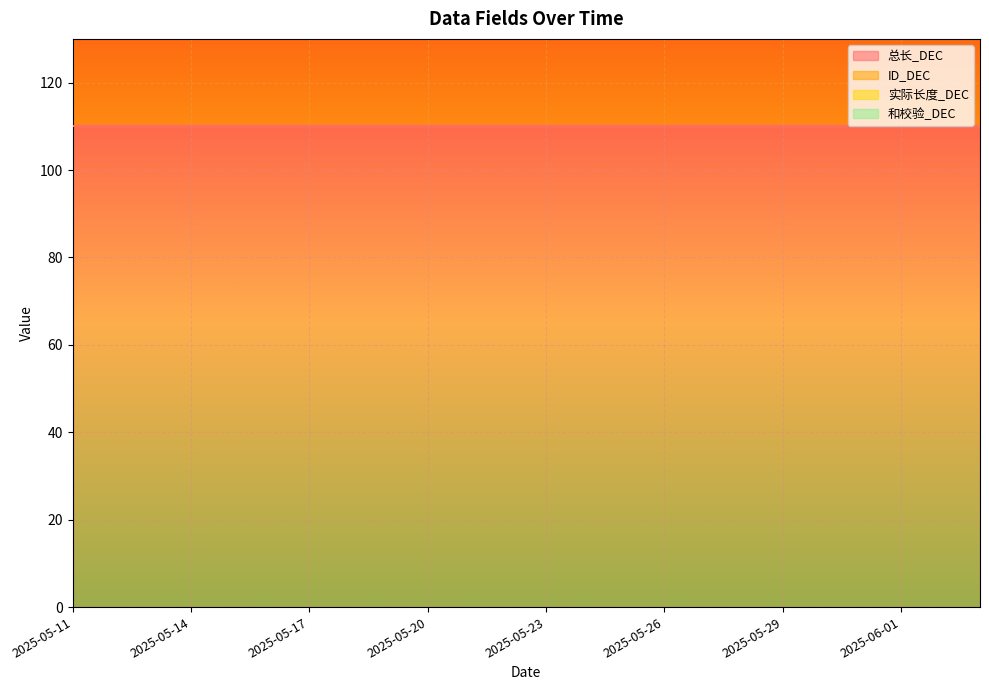

What is the sum of the 总长_DEC values at 2025-06-02 and 2025-05-22?

220